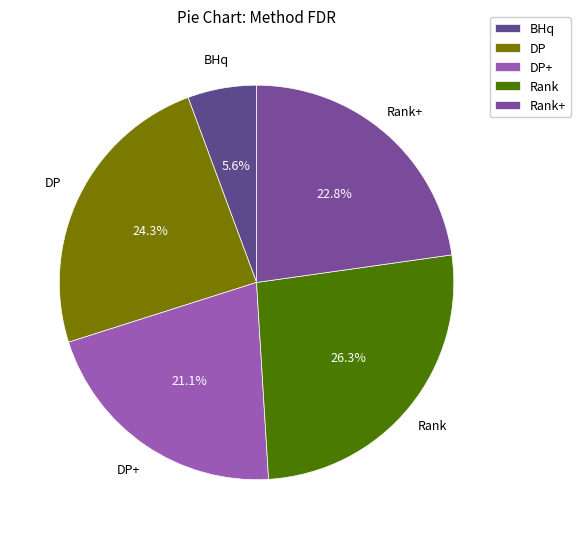

How many slices are in this pie chart?

5